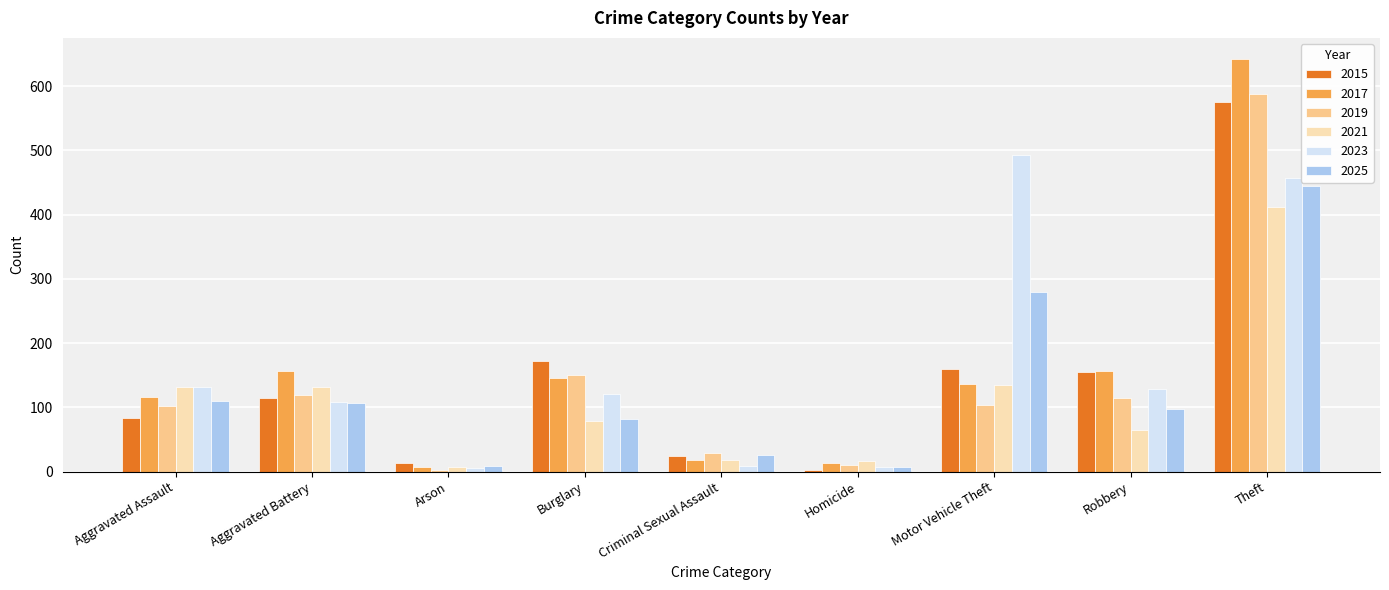

How many groups of bars are there?

9